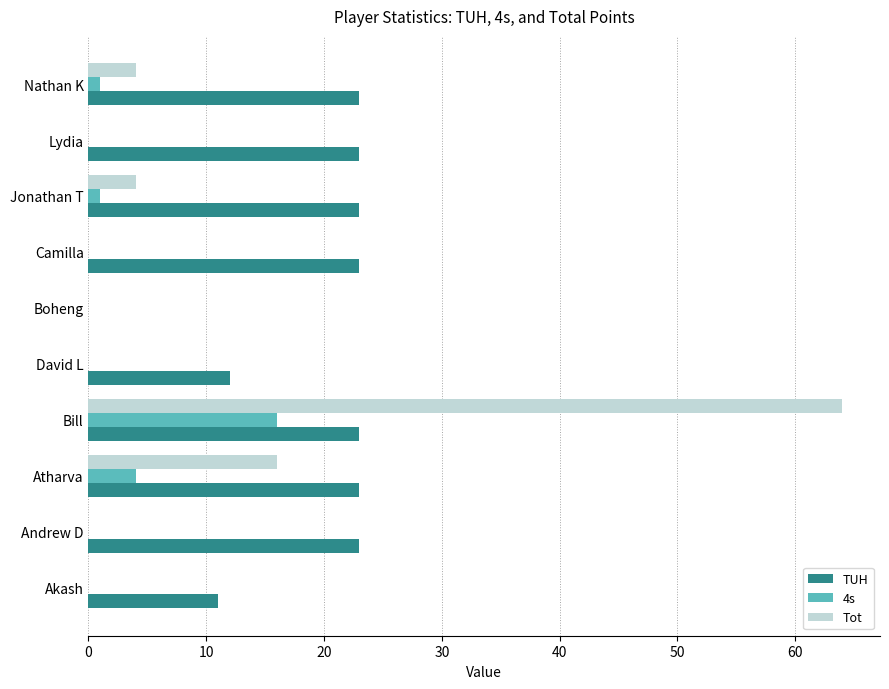

What are all the series names shown in the legend?

TUH, 4s, Tot